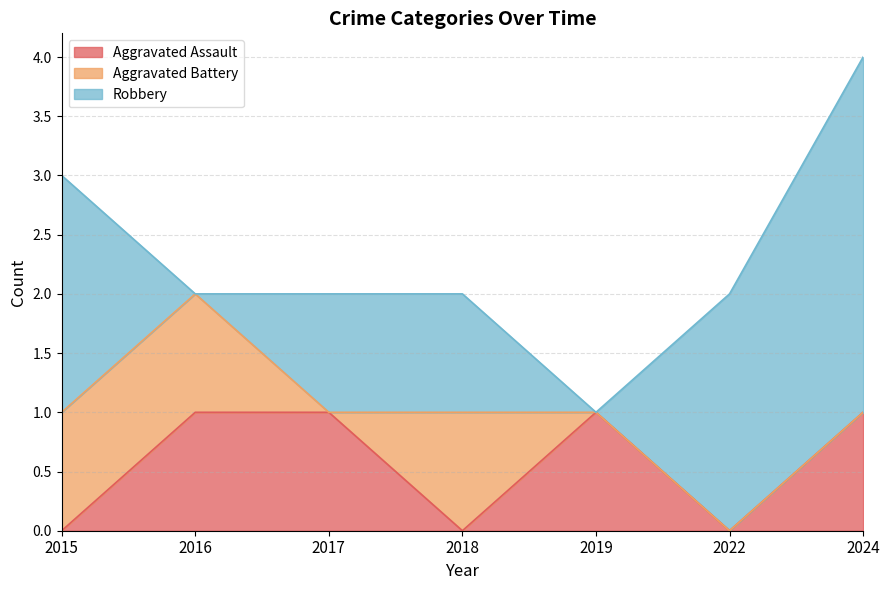

Which series changed the most between 2015 and 2019?

Robbery